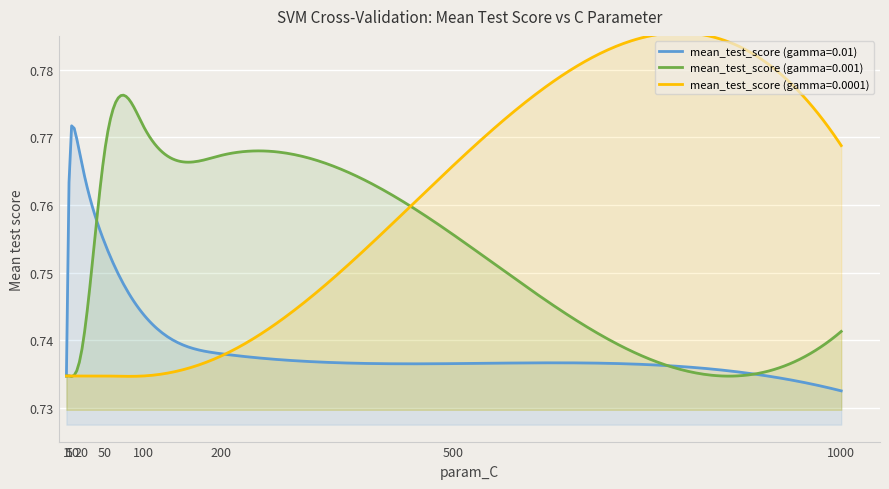

How many lines are shown in the chart?

3